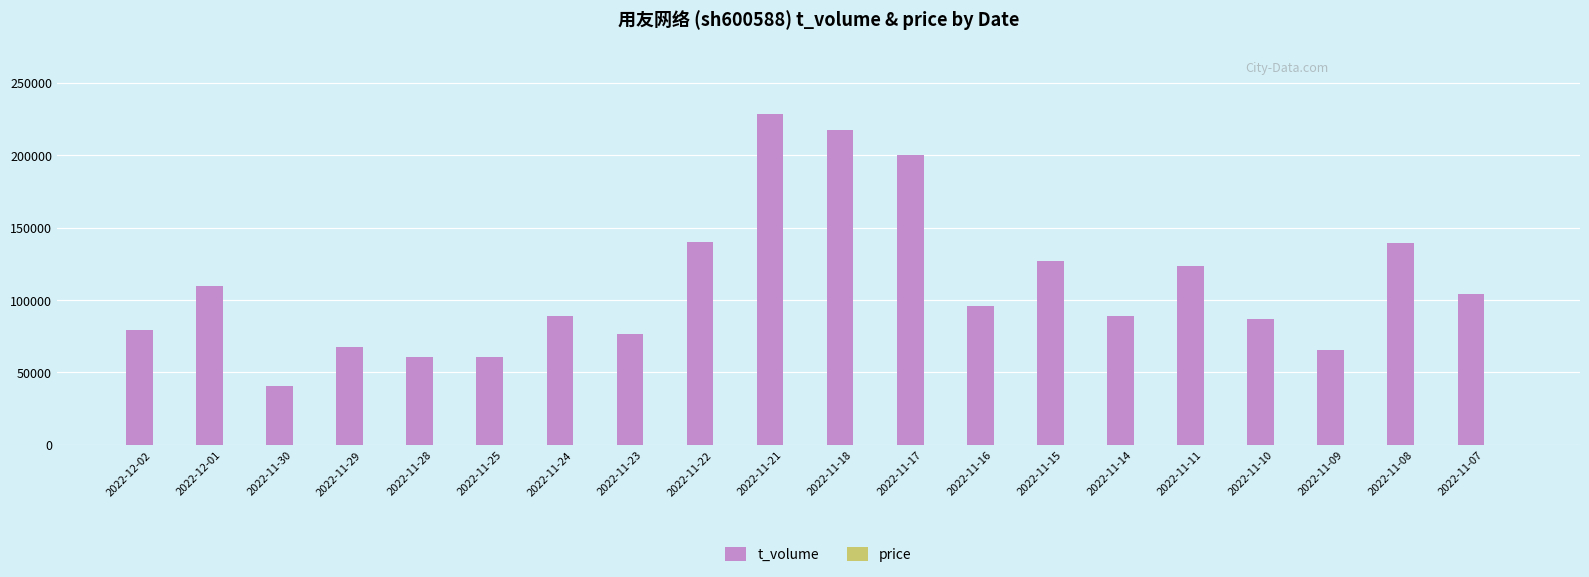

The value of t_volume at 2022-11-10 is 86697.0. True or false?

True